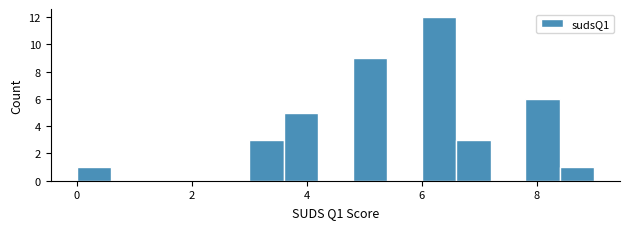

Read against the x-axis, roughly where is the centre of the tallest bar?

6.4